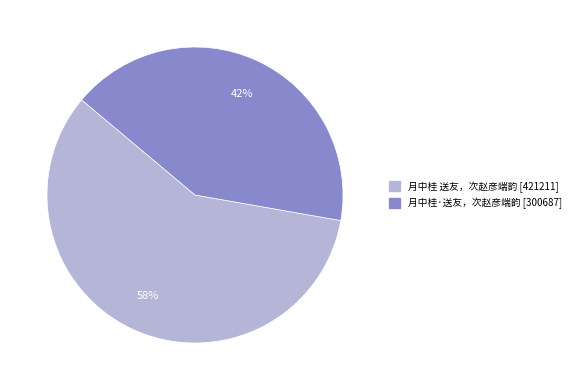

Which category has the smallest portion of the pie?

月中桂·送友，次赵彦端韵